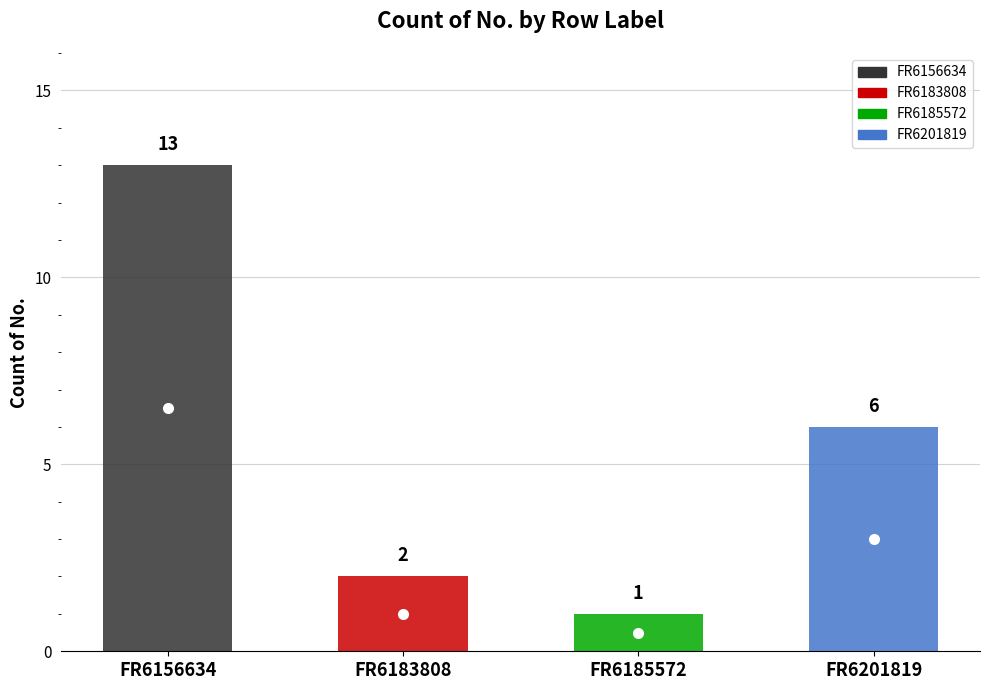

Rank the categories by value from lowest to highest.

FR6185572, FR6183808, FR6201819, FR6156634